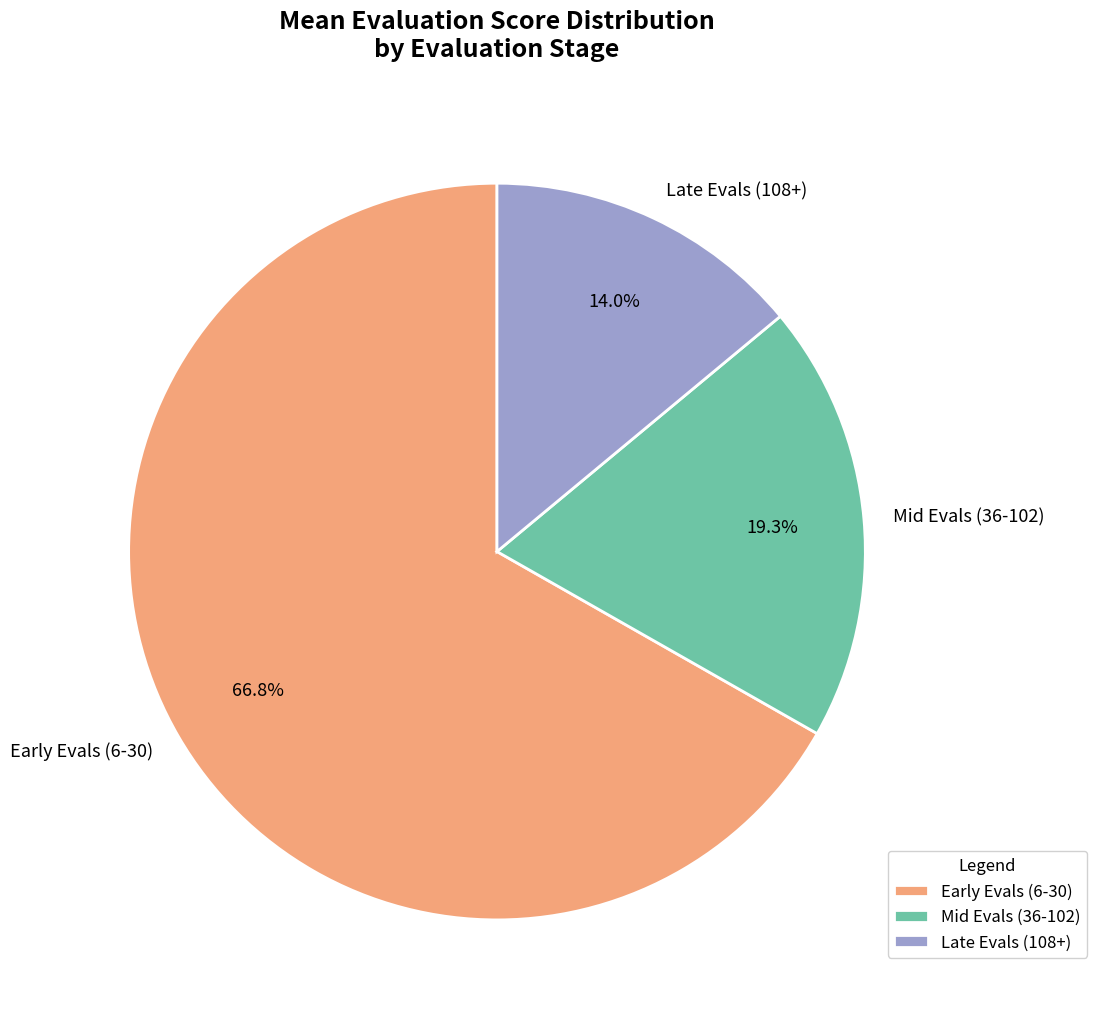

What is the smallest slice in the pie chart?

Late Evals (108+)